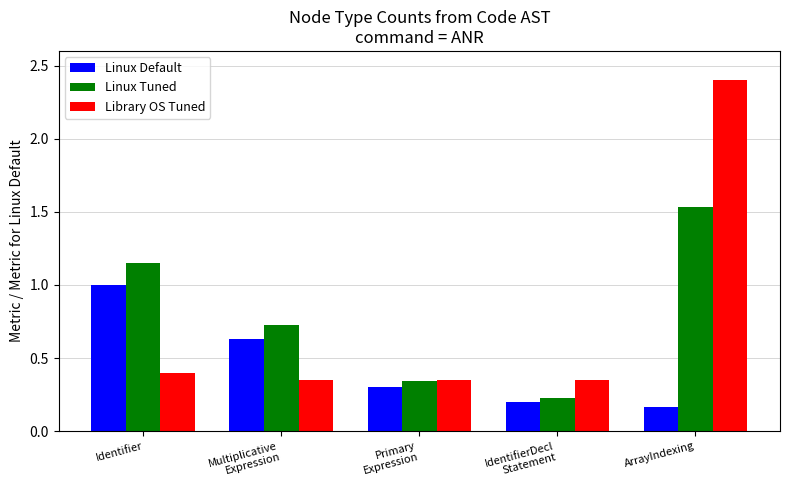

What is the label of the 5th bar from the right?

Identifier